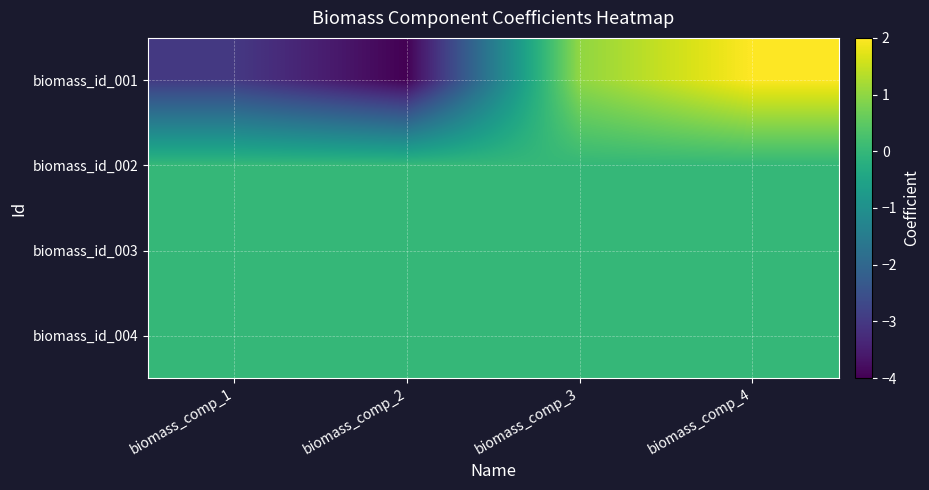

How many data points does each series have?

4